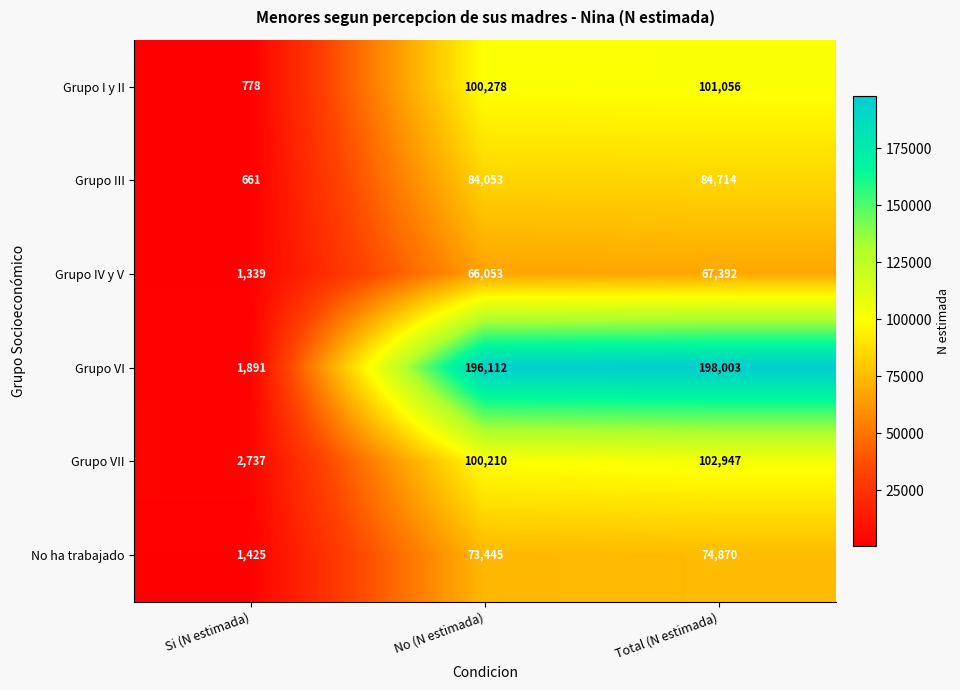

Which category has the lowest value across all series?

Si (N estimada)